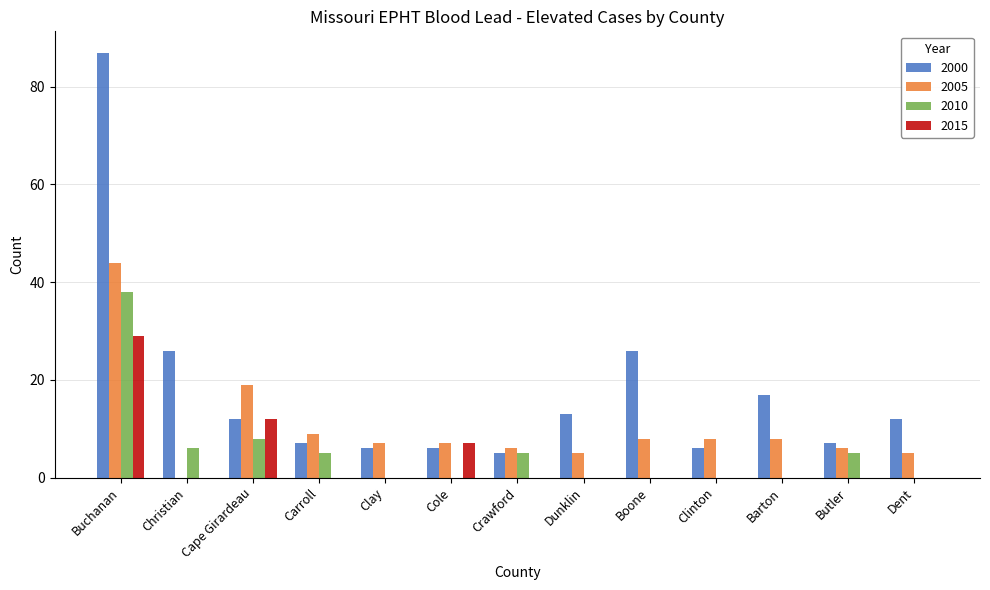

What value does the 2005 series have at Crawford?

6